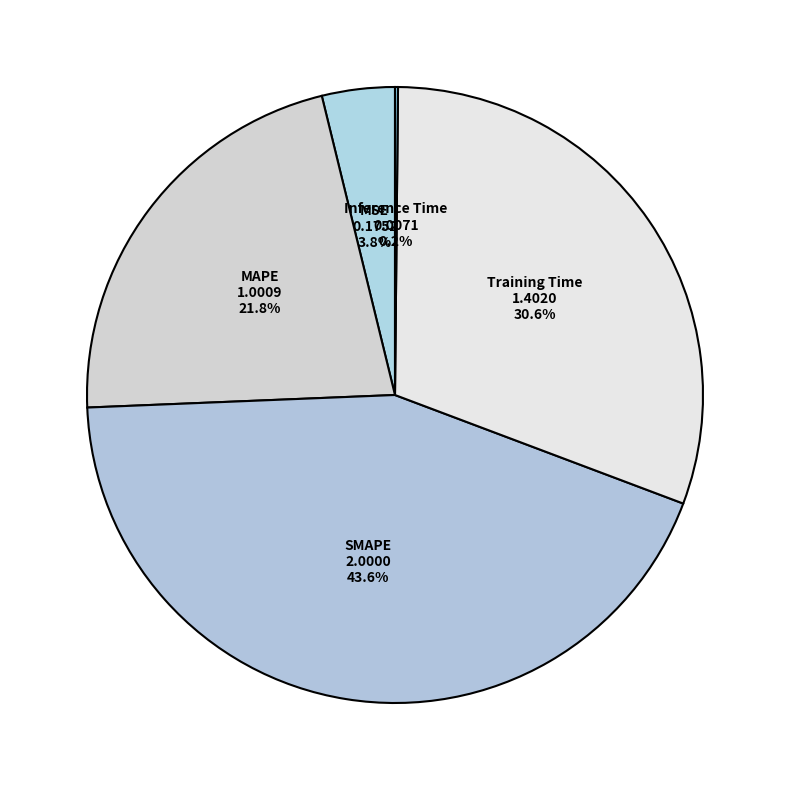

How much of the chart is everything except MAPE?

78.2%